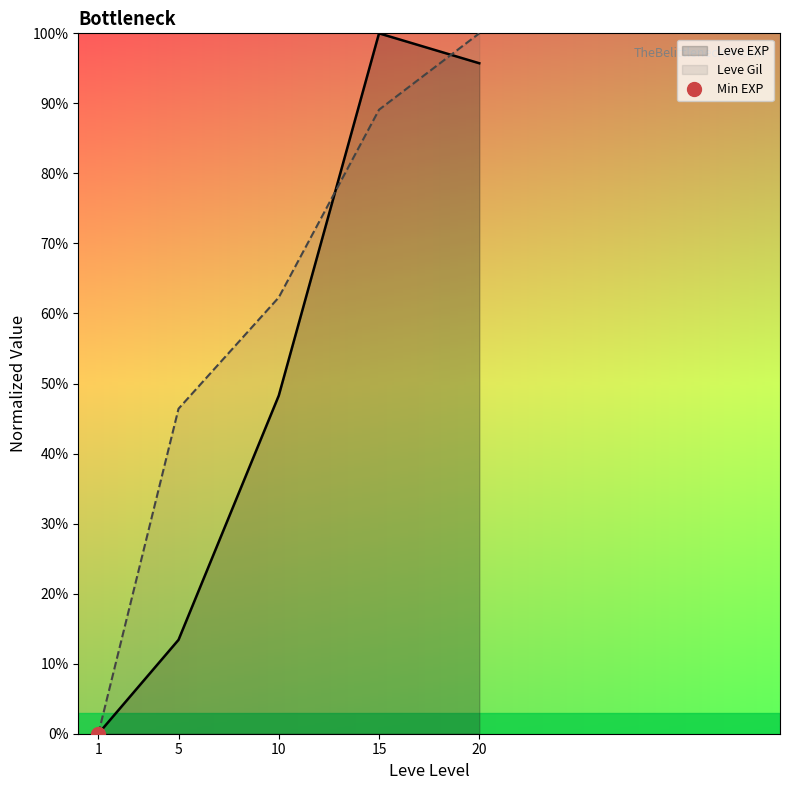

Where do Leve Gil and Leve EXP first cross each other?

10 and 15